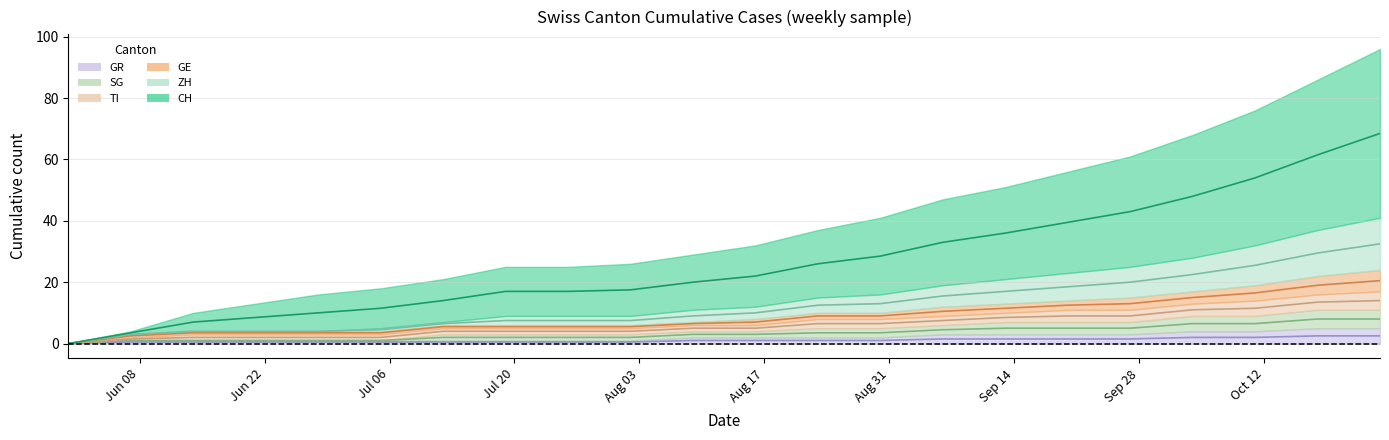

What is the label of the 7th point from the left?

2020-07-12